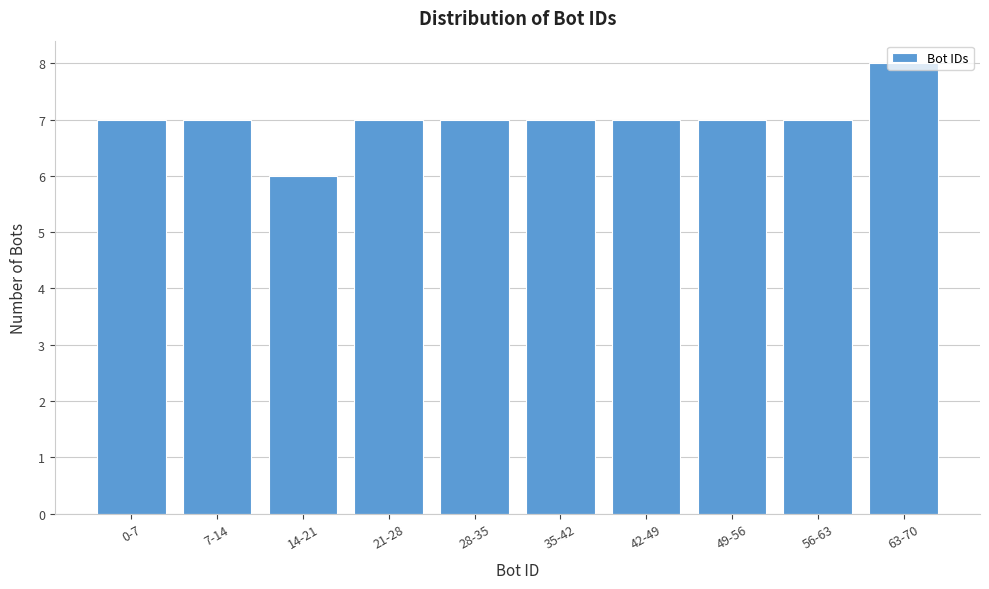

What is the label of the 8th bar from the left?

49-56